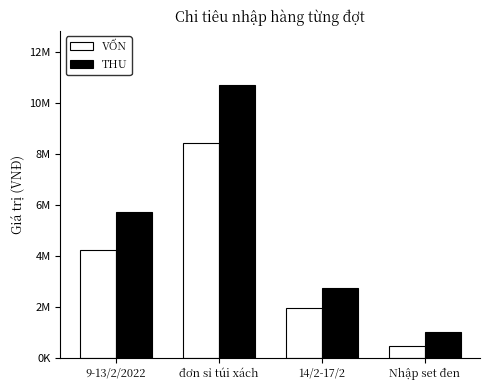

Does the chart contain any negative values?

No